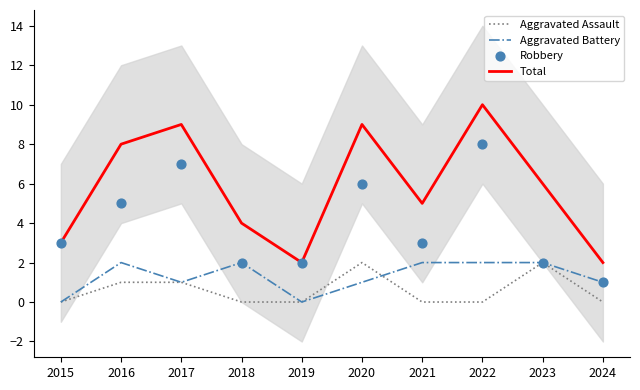

Is the value of Total at 2022 greater than the value of Aggravated Battery at 2016?

Yes